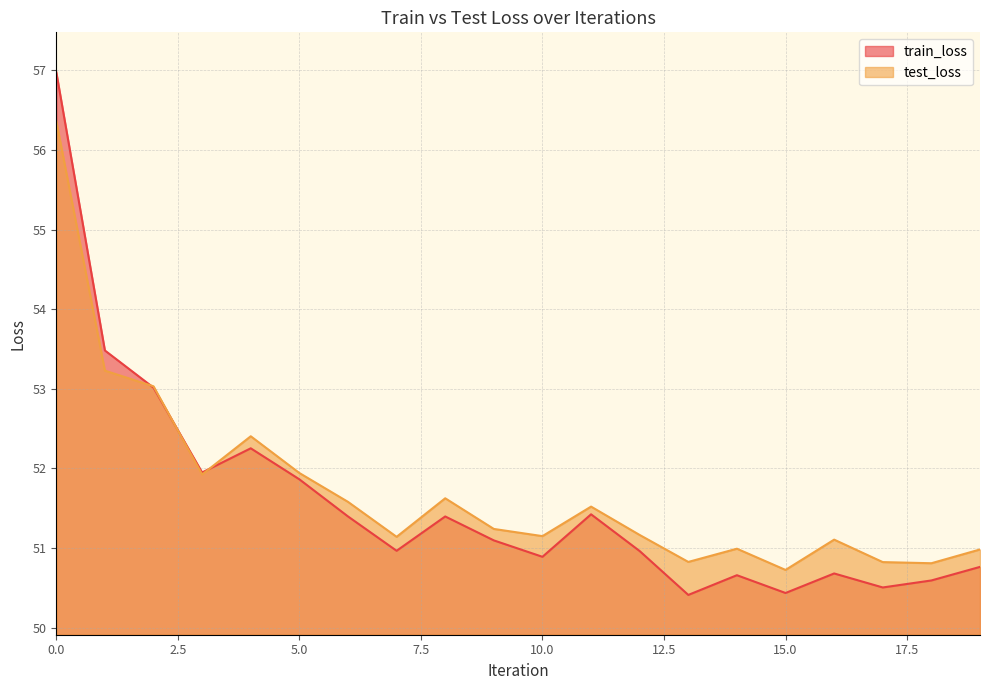

How many data points in test_loss are above 51?

14